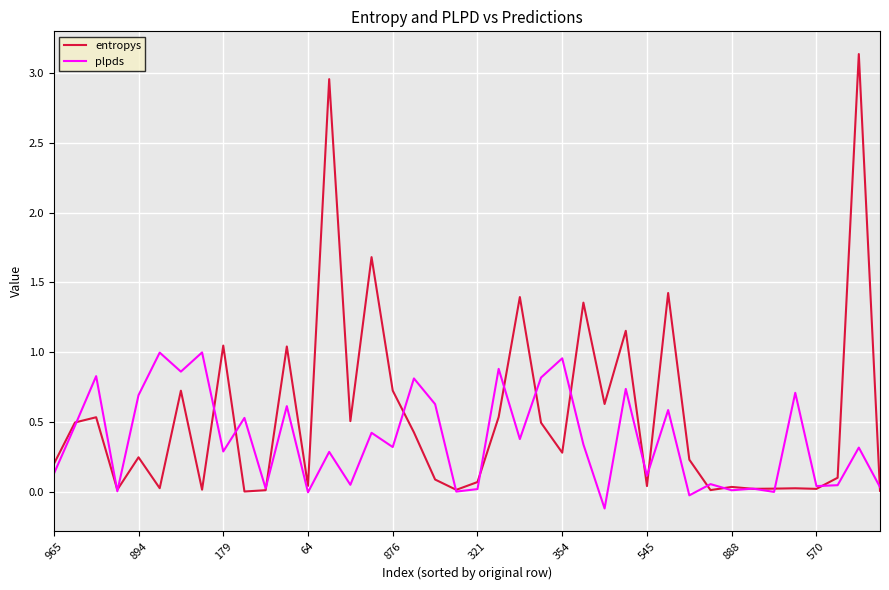

List the series in order of their peak value, lowest first.

plpds, entropys